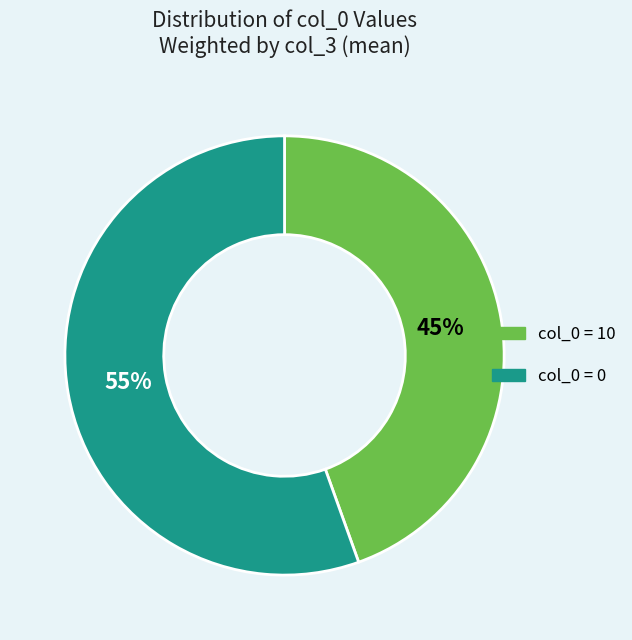

How many slices are in this pie chart?

2